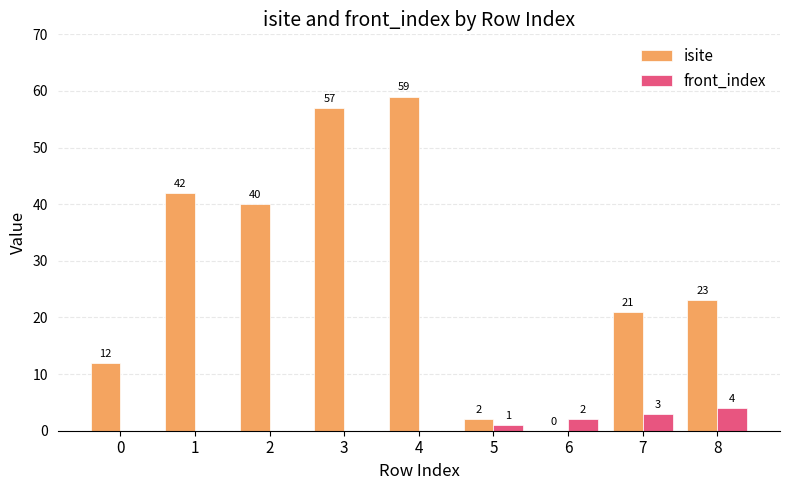

Which series changed the most between 0 and 3?

isite